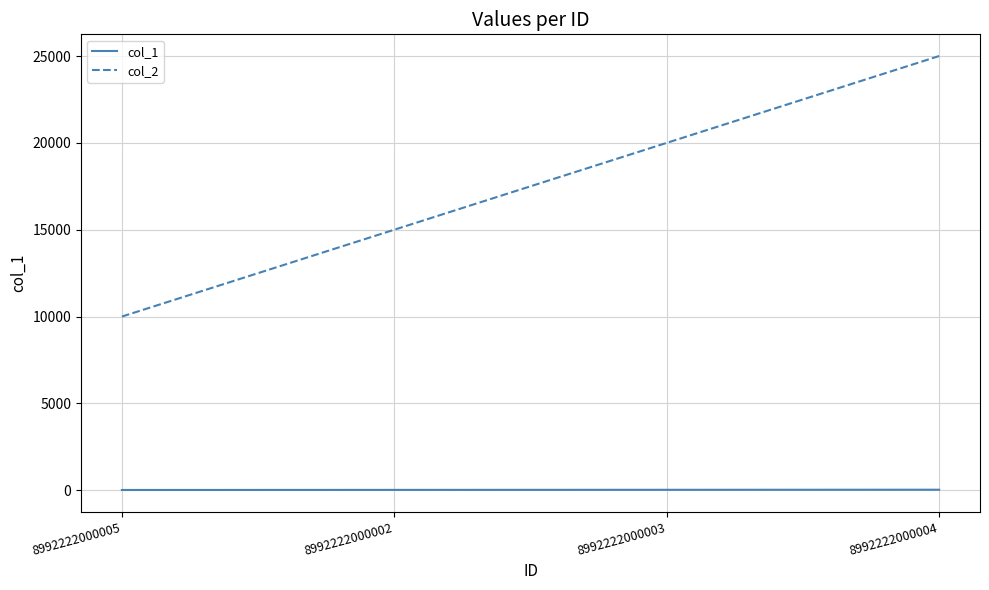

Which series has the largest total across all categories?

col_2